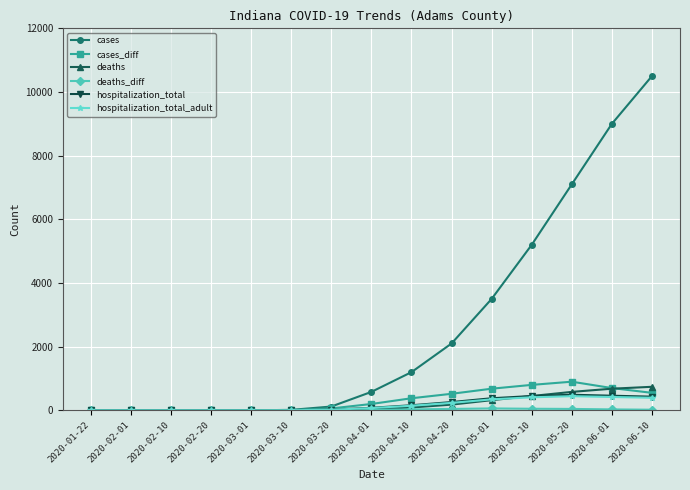

The value of deaths at 2020-04-01 is 30. True or false?

True